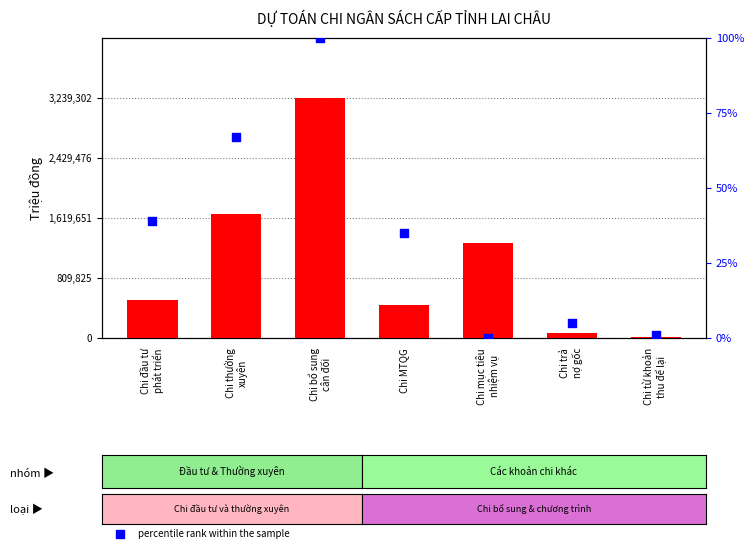

Which series has the largest total across all categories?

count